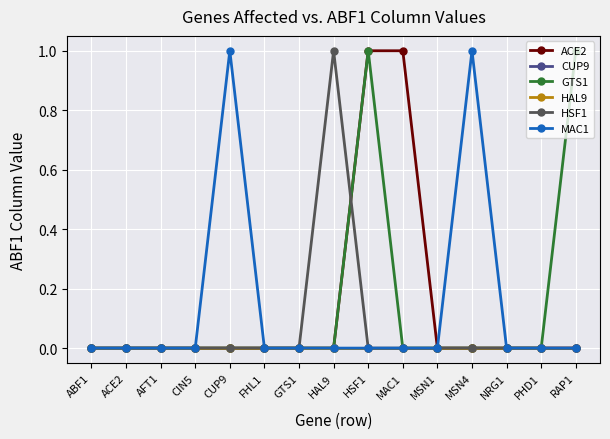

Does the chart have visible grid lines?

Yes